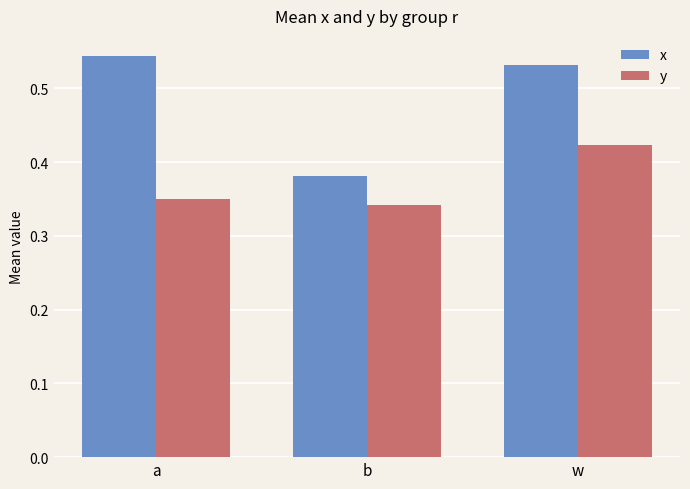

How many distinct data groups are displayed?

2